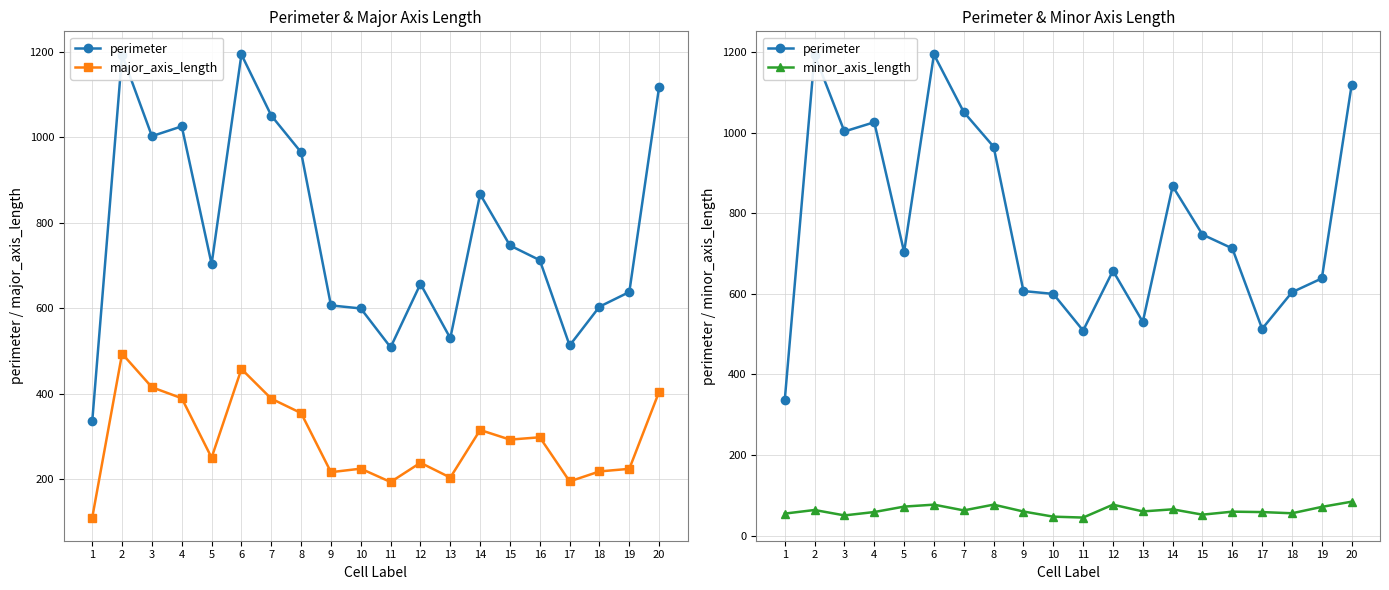

True or false: major_axis_length and perimeter cross at least once.

False